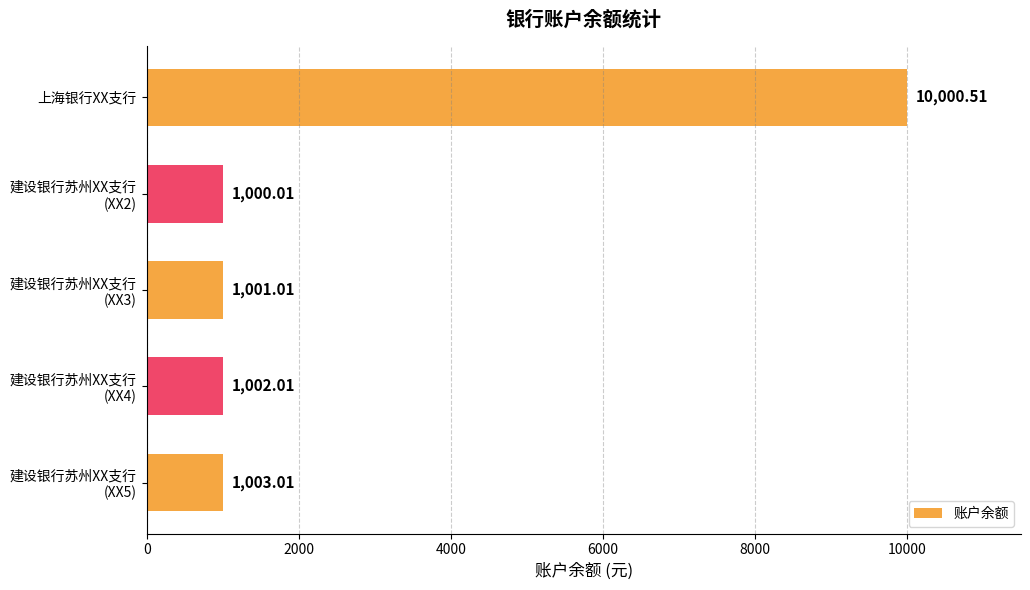

What is the label of the 1st bar from the top?

上海银行XX支行